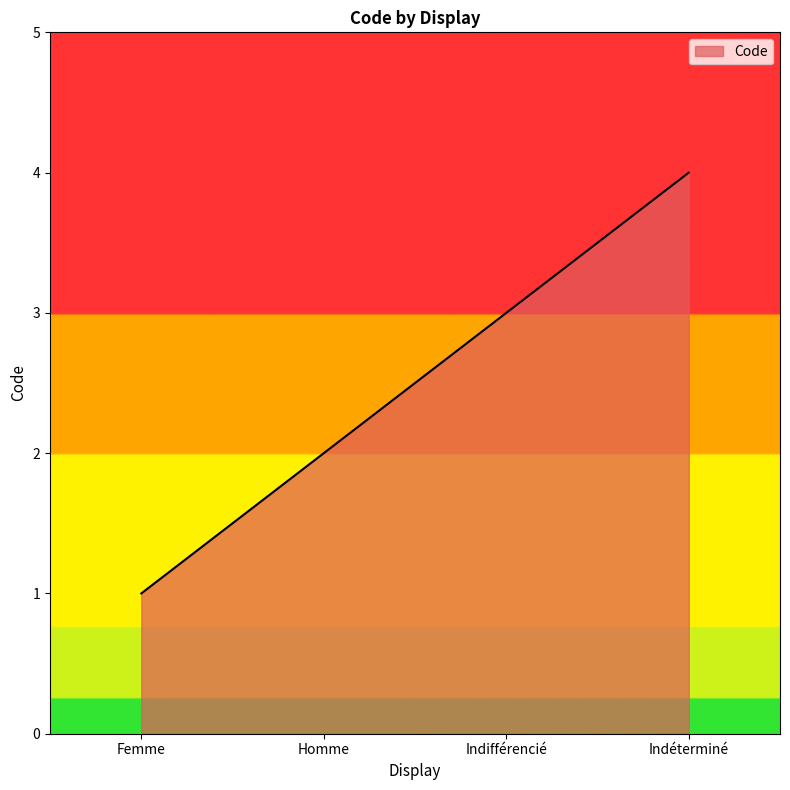

Which label corresponds to the smallest value in the chart?

Femme